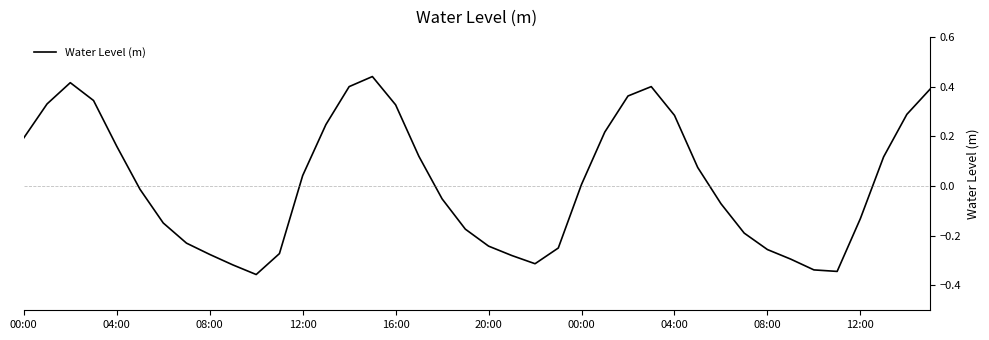

What is the difference between the maximum and minimum values?

0.8